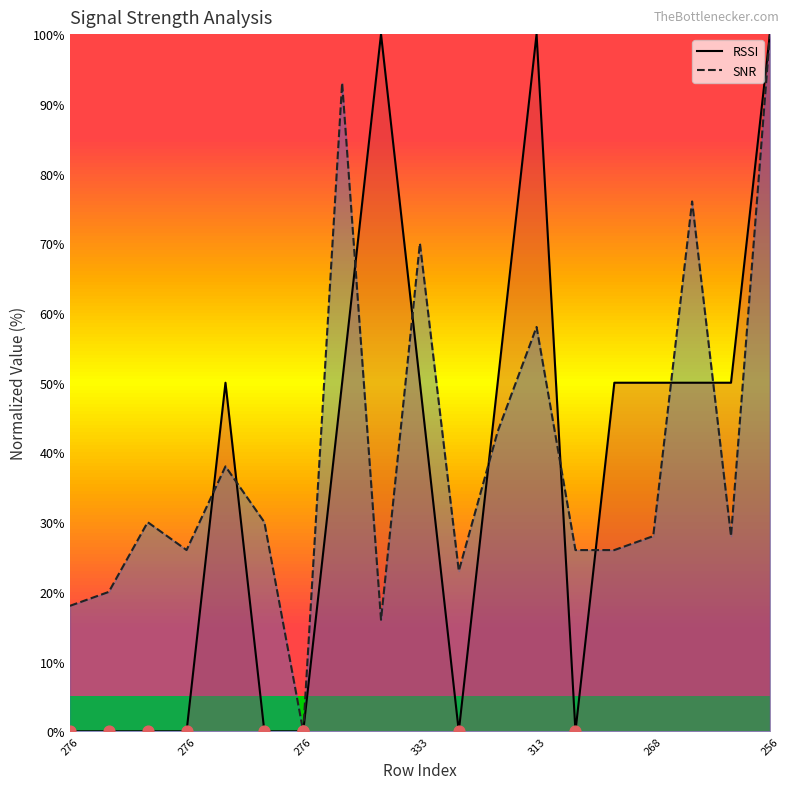

Which series has the widest spread of Y values?

RSSI